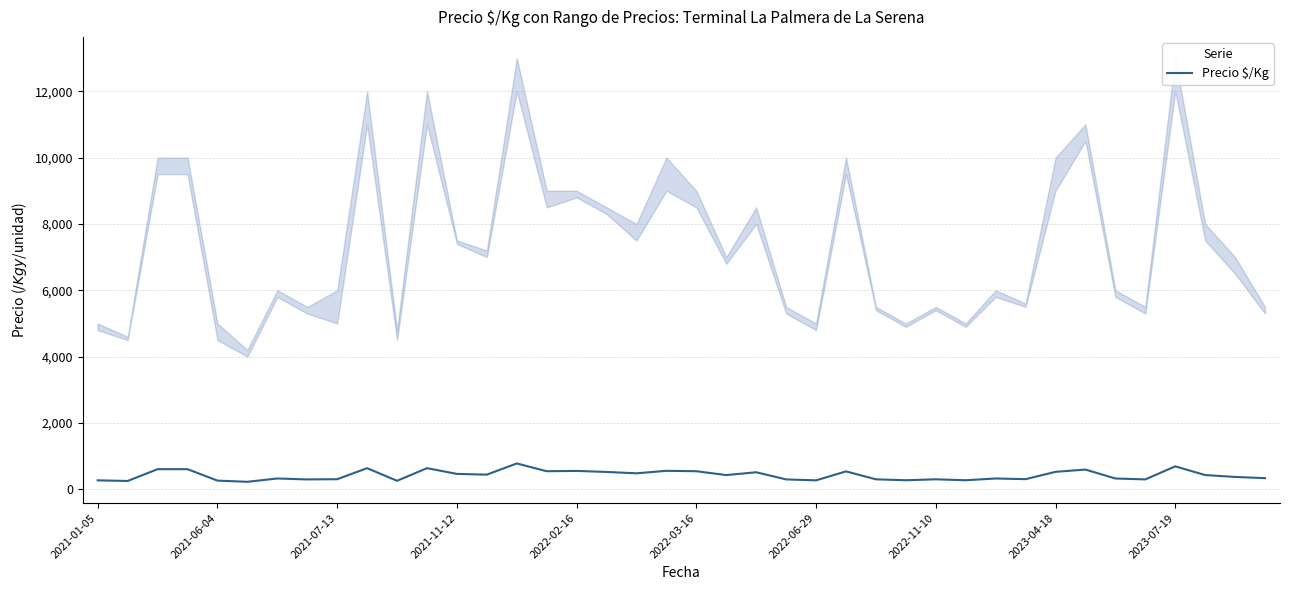

What is the smallest value displayed?

228